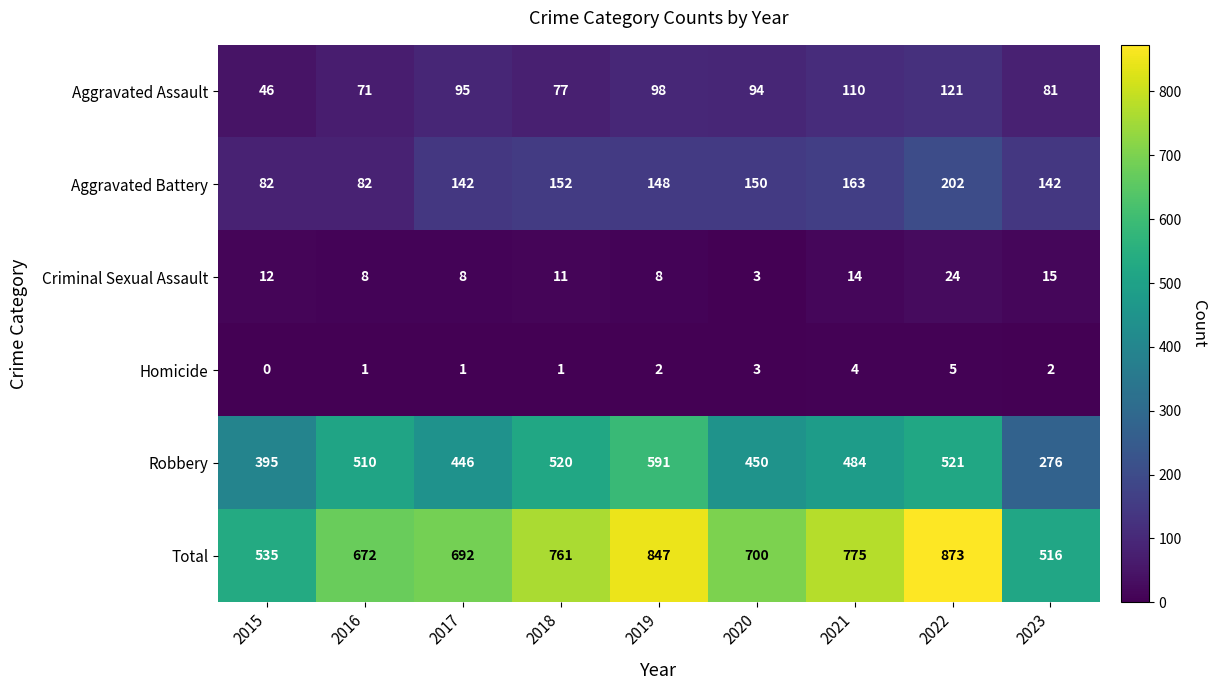

What is the approximate value of Robbery at 2022?

521